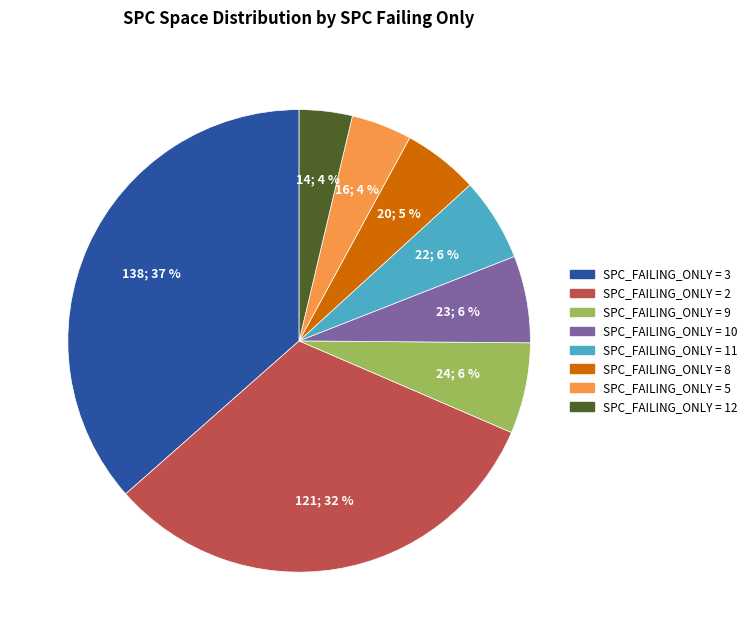

To the nearest percent, what is the difference between the largest and smallest slice percentages?

33%